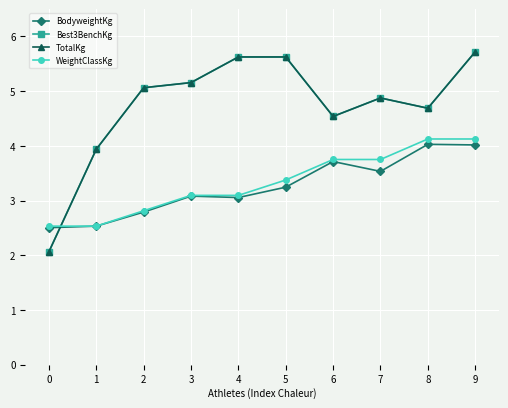

Reading left to right, list all the values displayed in this chart.

BodyweightKg: 2.5	2.5	2.8	3.1	3.1	3.2	3.7	3.5	4.0	4.0
Best3BenchKg: 2.1	3.9	5.1	5.2	5.6	5.6	4.5	4.9	4.7	5.7
TotalKg: 2.1	3.9	5.1	5.2	5.6	5.6	4.5	4.9	4.7	5.7
WeightClassKg: 2.5	2.5	2.8	3.1	3.1	3.4	3.8	3.8	4.1	4.1